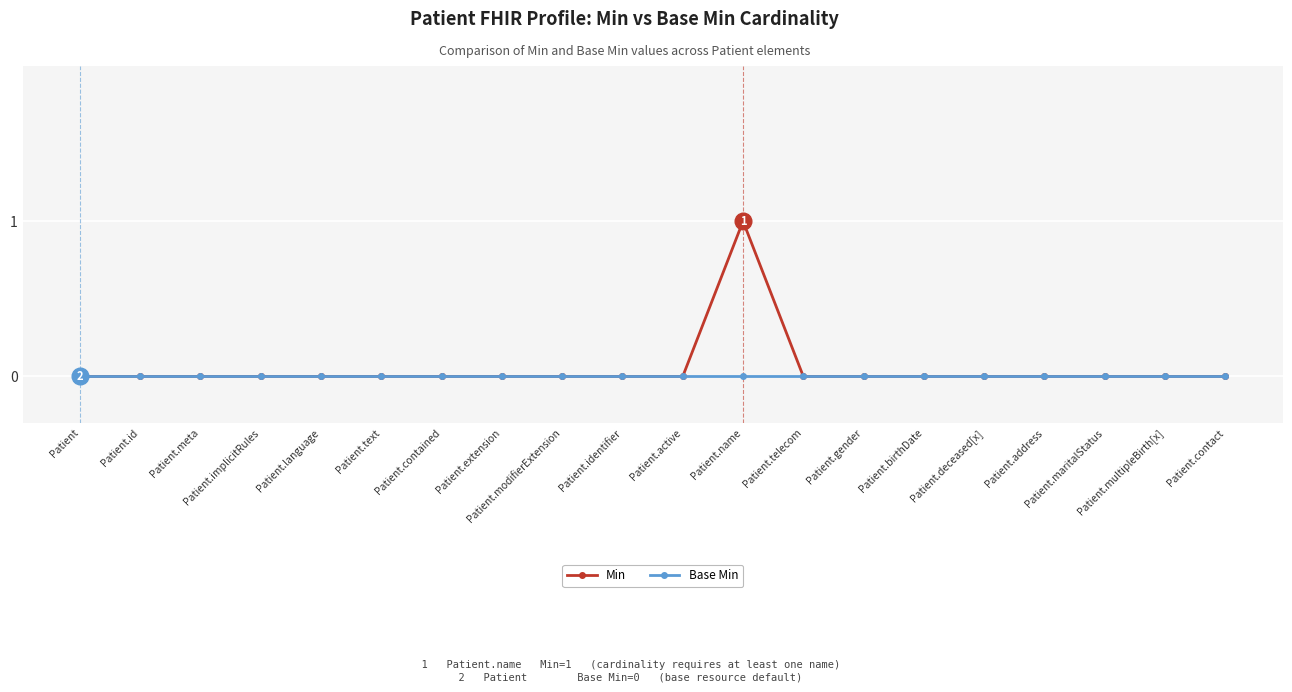

Which series has the largest range (max minus min)?

Min